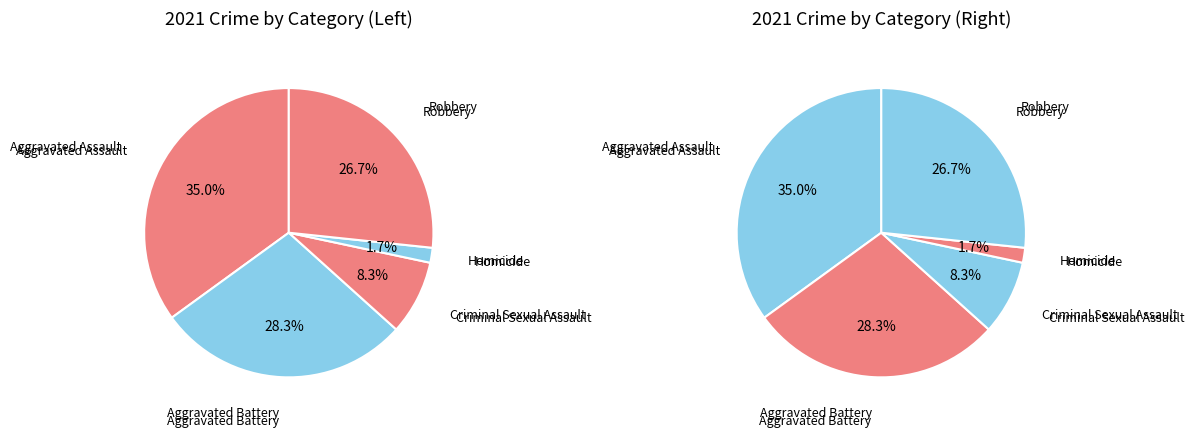

What percentage do Aggravated Assault and Criminal Sexual Assault together represent?

43.3%